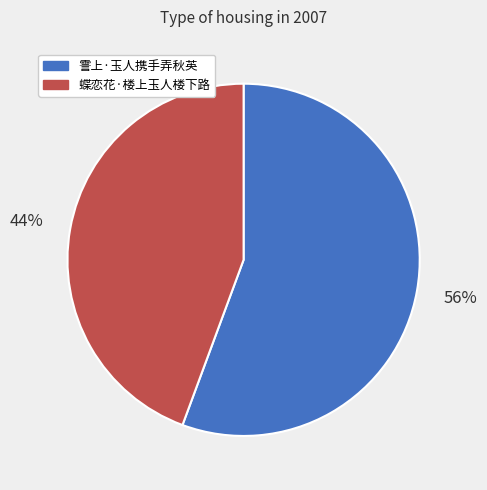

Which has a higher value, 蝶恋花·楼上玉人楼下路 or 霅上·玉人携手弄秋英?

霅上·玉人携手弄秋英